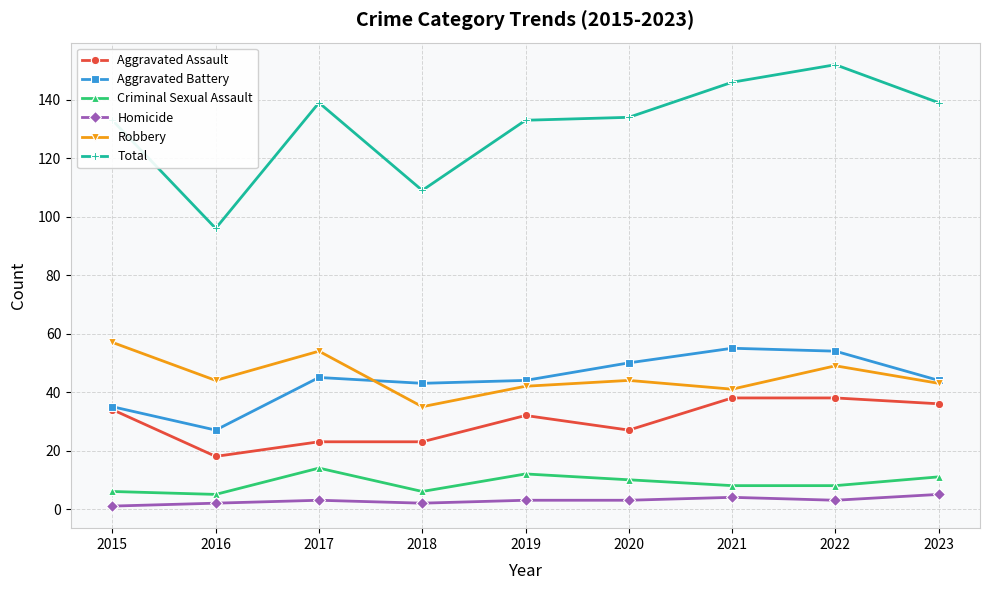

Reading right to left, list all the values displayed in this chart.

Aggravated Assault: 36	38	38	27	32	23	23	18	34
Aggravated Battery: 44	54	55	50	44	43	45	27	35
Criminal Sexual Assault: 11	8	8	10	12	6	14	5	6
Homicide: 5	3	4	3	3	2	3	2	1
Robbery: 43	49	41	44	42	35	54	44	57
Total: 139	152	146	134	133	109	139	96	133